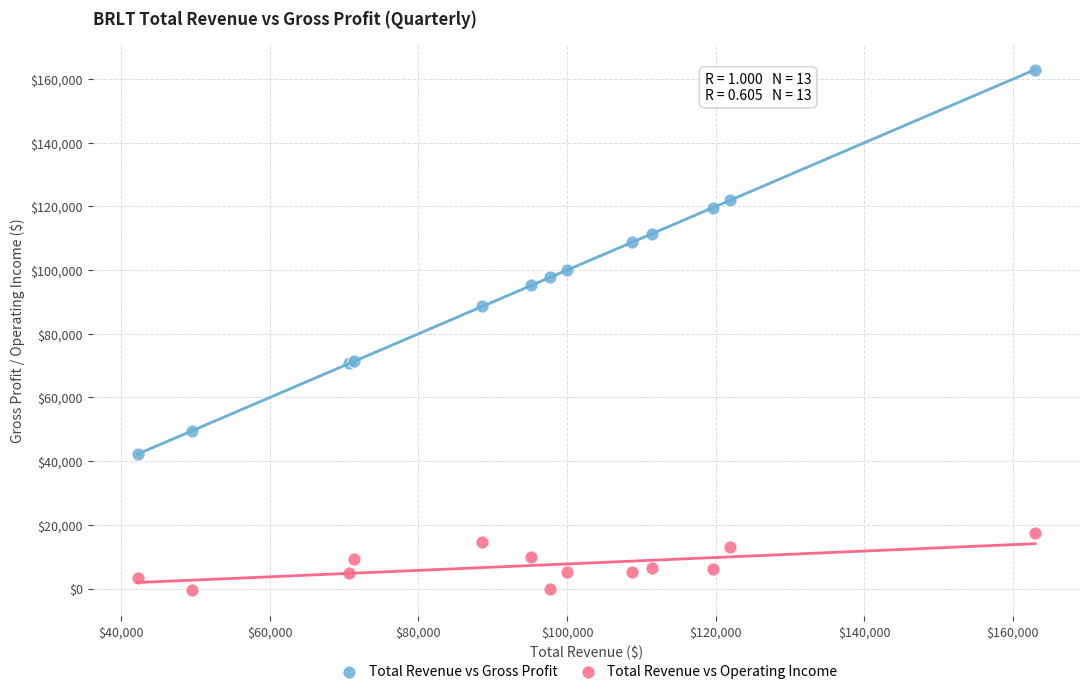

What are all the series names shown in the legend?

Total Revenue vs Gross Profit, Total Revenue vs Operating Income